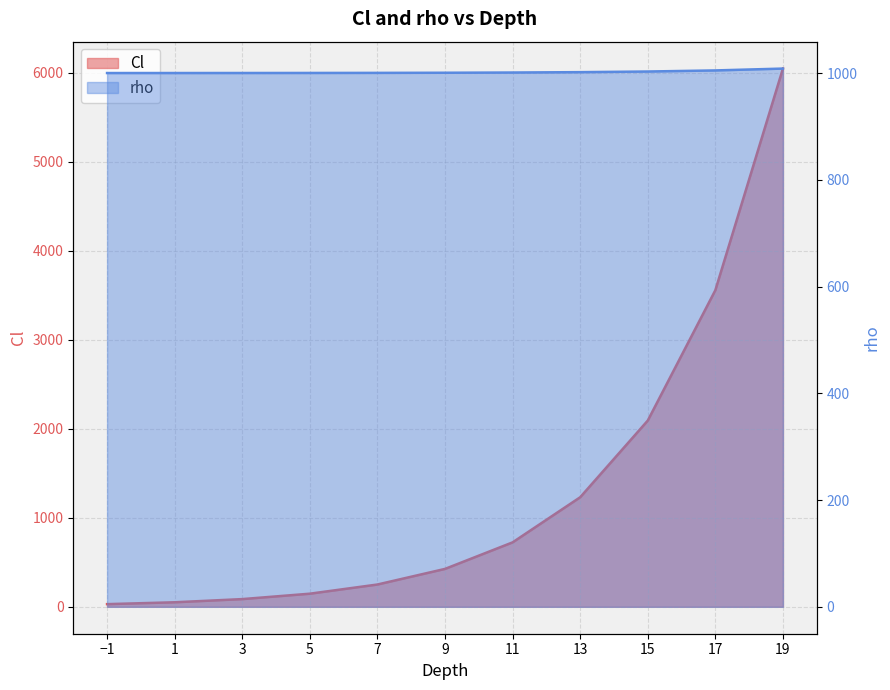

Which series ends up on top after the final intersection of rho and Cl?

Cl